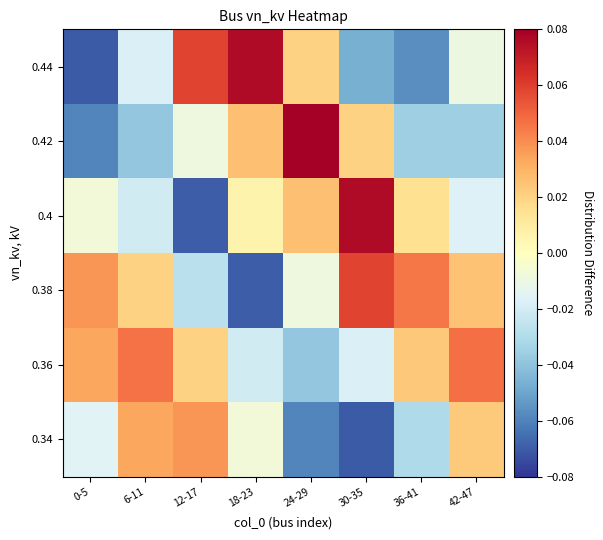

Between 30-35 and 12-17, which is larger?

12-17